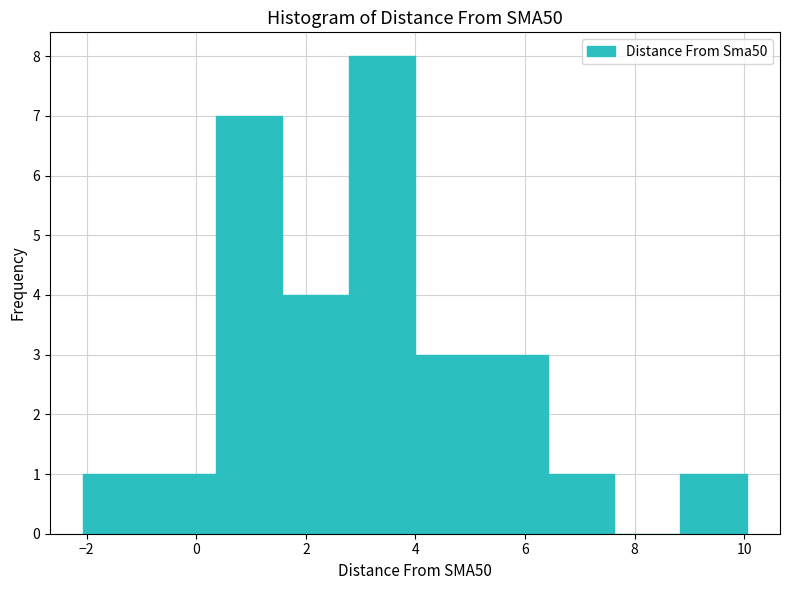

Reading left to right, list every bar in this chart as the range it spans on the x-axis followed by its height. Neither the bar edges nor the heights are printed on the chart, so give them approximately, as read against the axes.

-2.0 to -0.8: 1
-0.8 to 0.4: 1
0.4 to 1.6: 7
1.6 to 2.8: 4
2.8 to 4.0: 8
4.0 to 5.2: 3
5.2 to 6.4: 3
6.4 to 7.6: 1
7.6 to 8.8: 0
8.8 to 10.0: 1